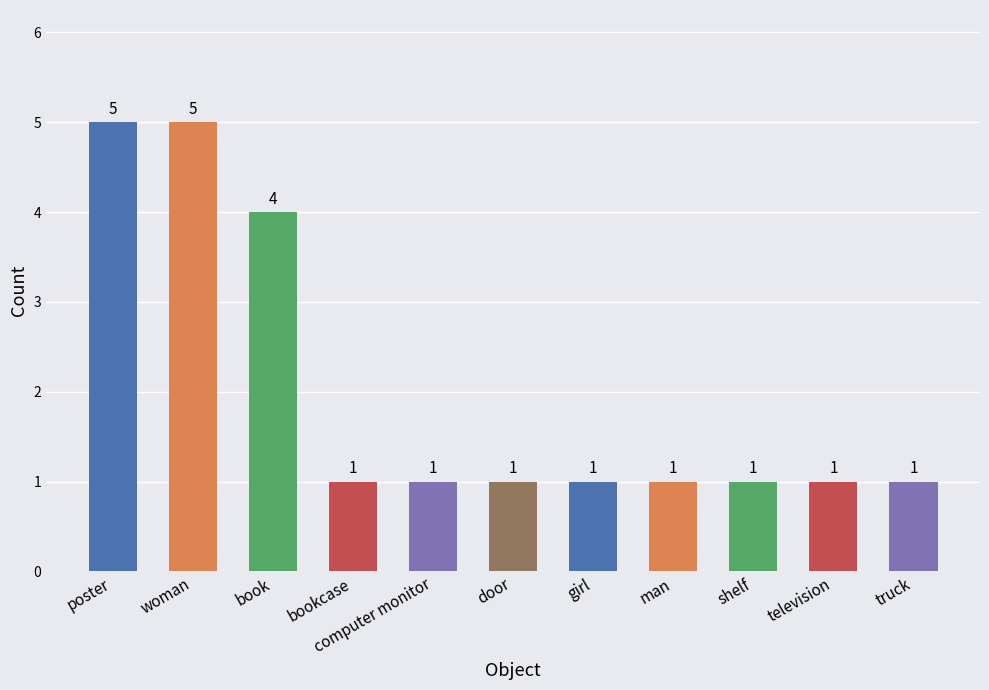

How many data points does each series have?

11